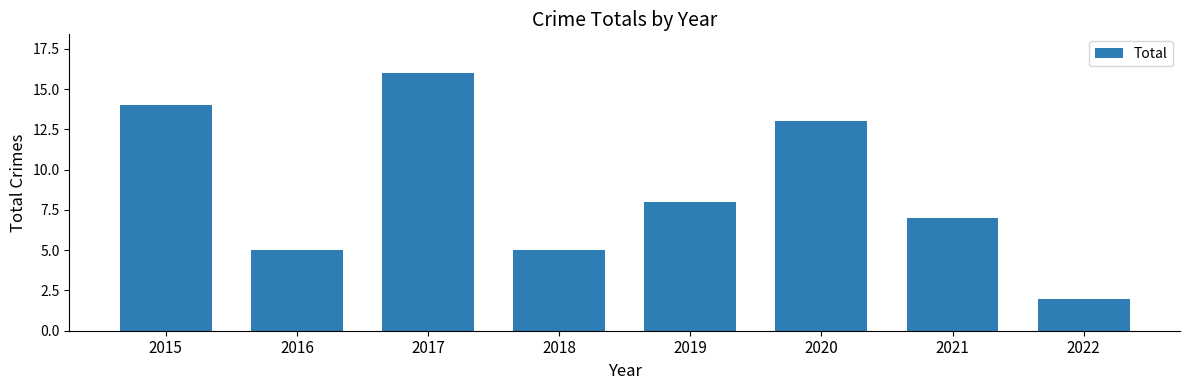

How many categories are shown in the chart?

8